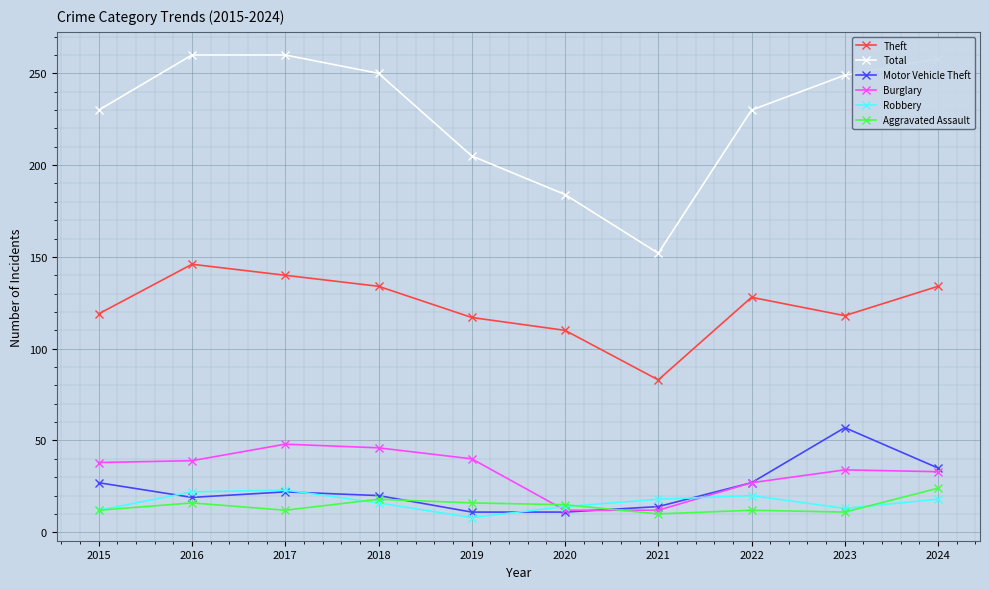

True or false: Total and Theft cross at least once.

False